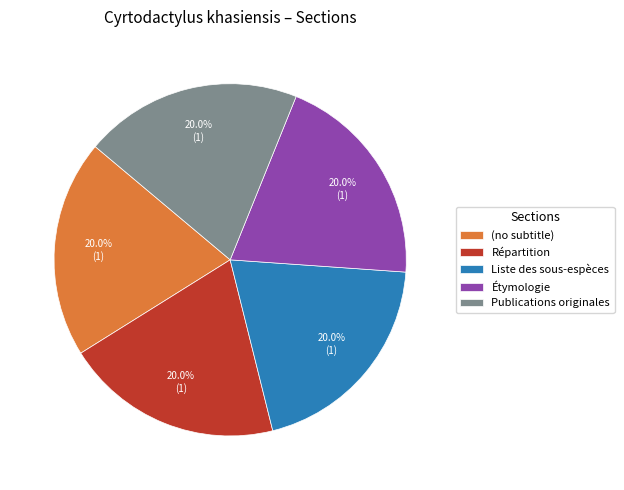

What is the ratio of the value at Publications originales to the value at (no subtitle)?

1.0